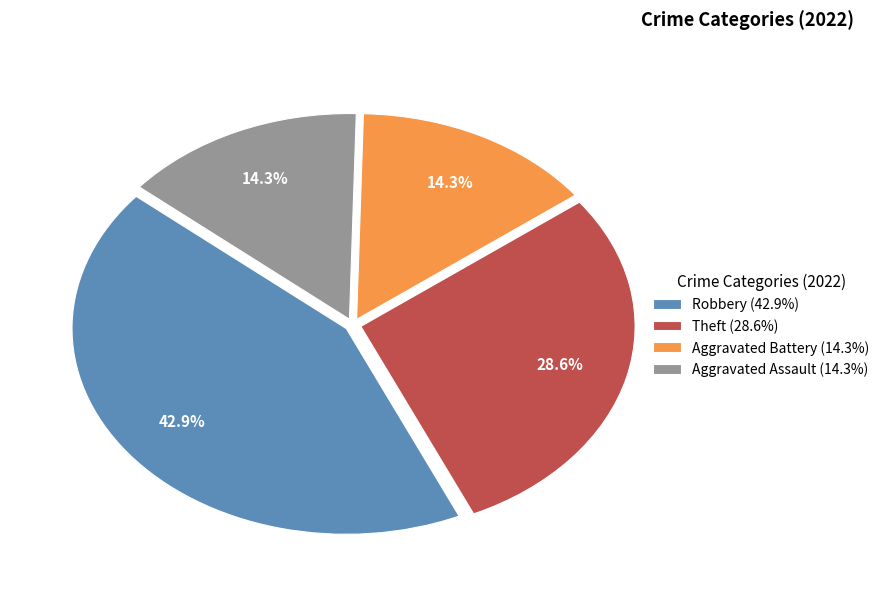

Do Aggravated Battery and Robbery together represent more than half of the pie?

Yes